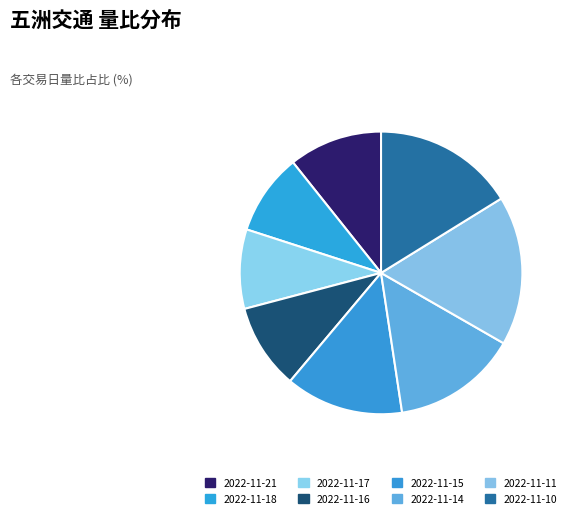

To the nearest percent, what percentage of the pie is 2022-11-18?

9%